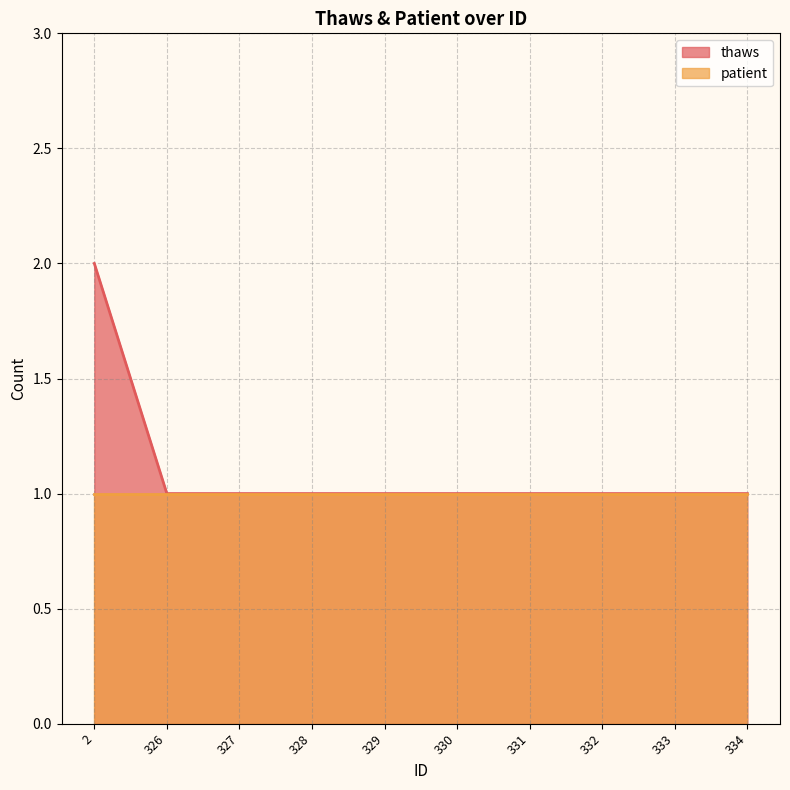

Reading left to right, extract all data points from this chart.

2	1	1	1	1	1	1	1	1	1